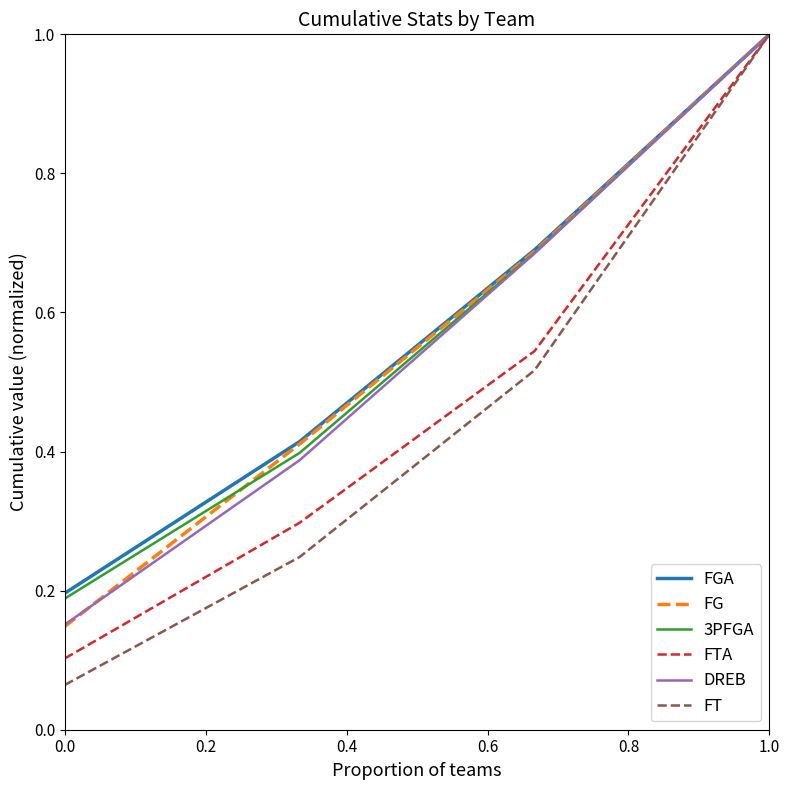

How many lines are shown in the chart?

6